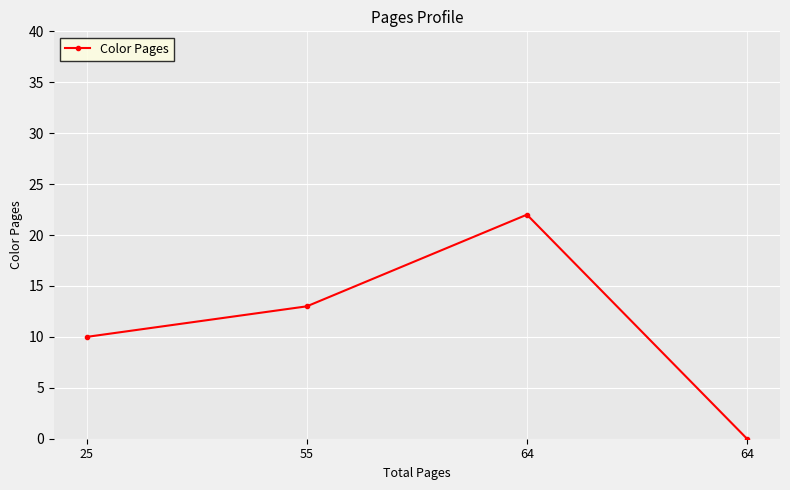

Count the number of categories in the chart.

4